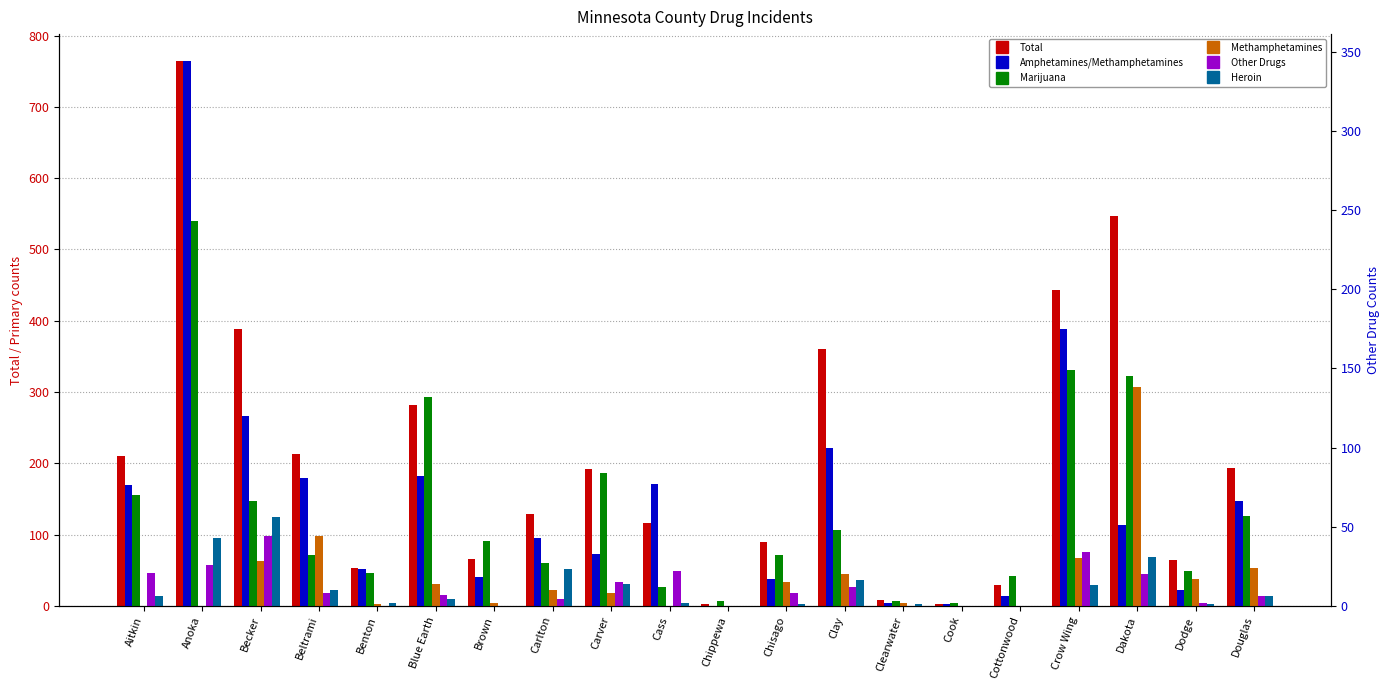

The Other Drugs series shows 2 at Dodge. True or false?

True